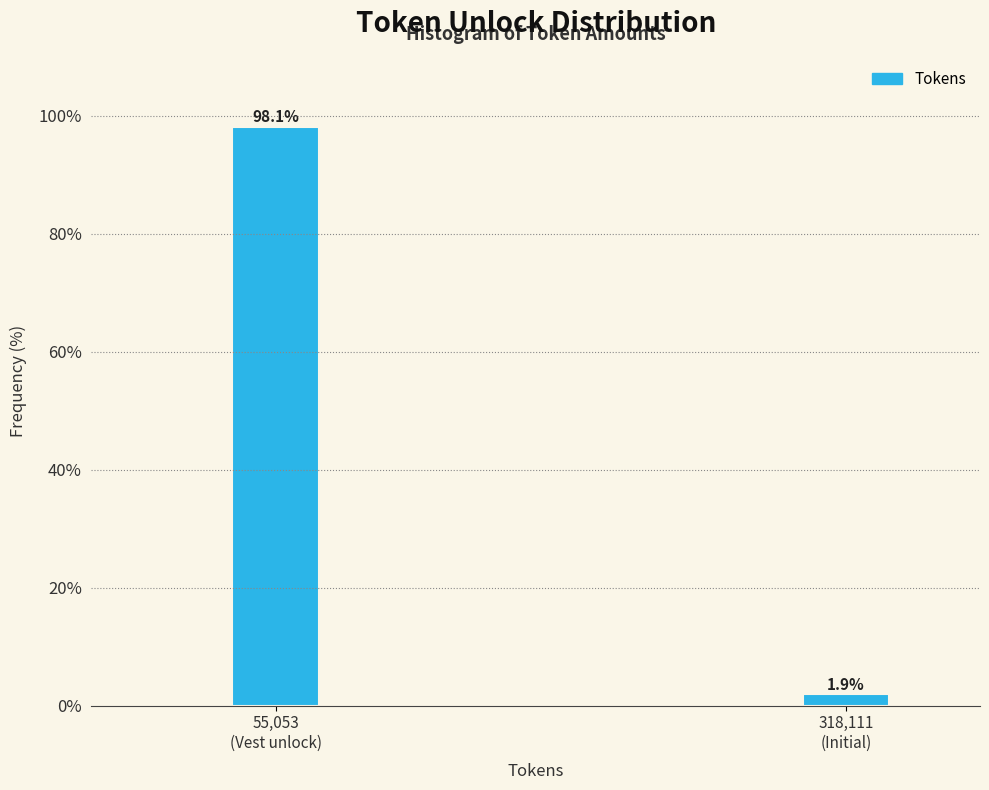

Reading left to right, extract all data points from this chart.

98.1	1.9